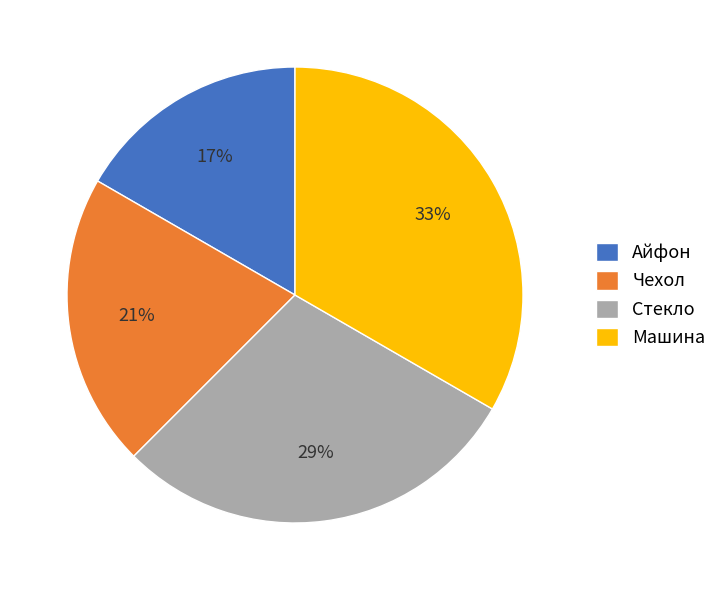

Is it true that Машина is 33% of the pie?

True